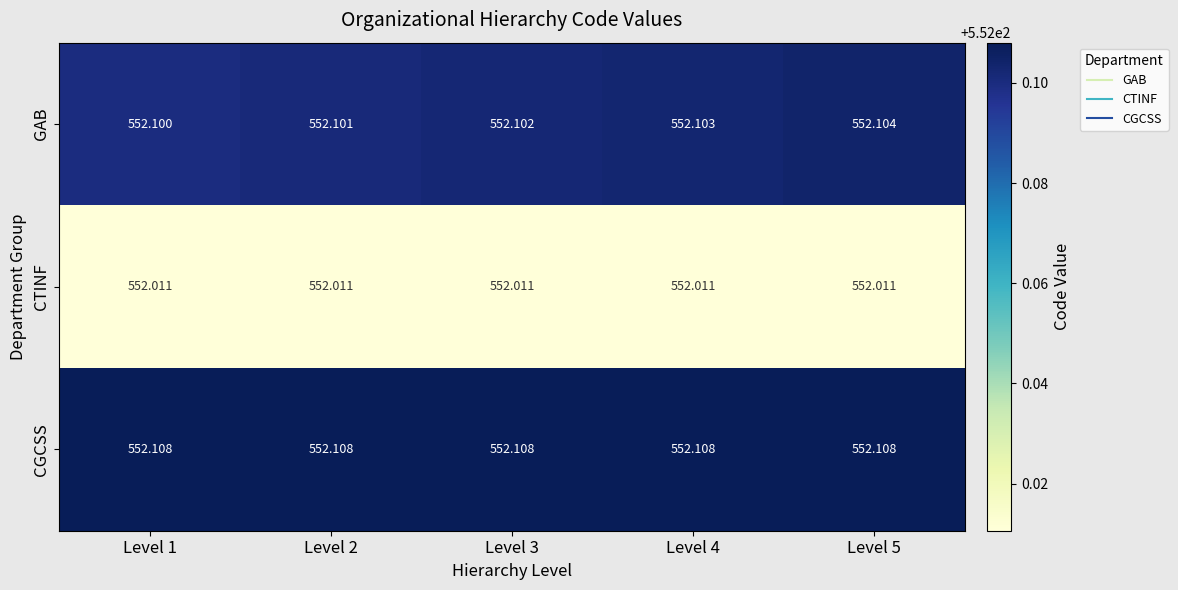

Which series has the largest total across all categories?

CGCSS